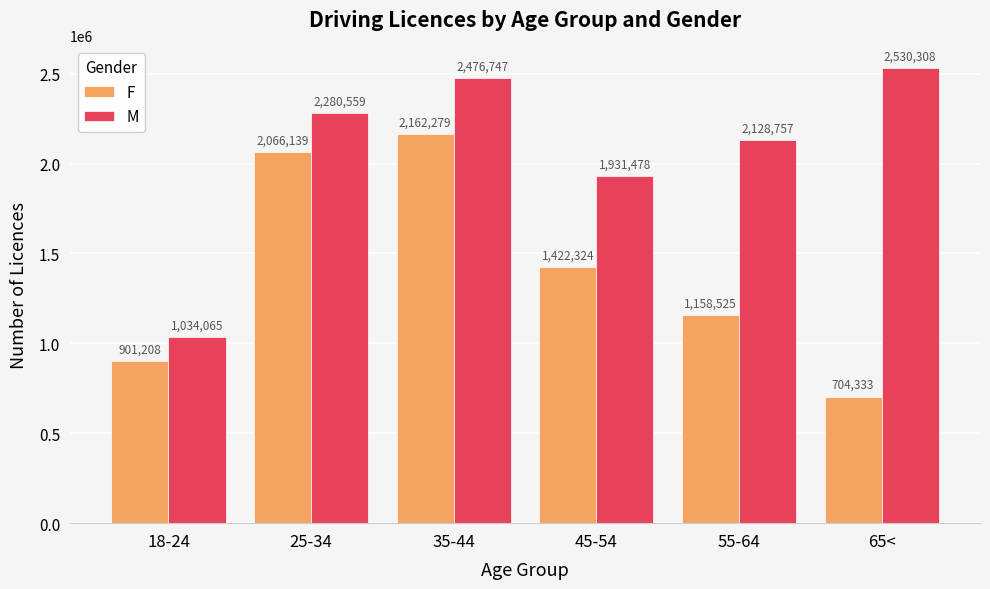

What is the average value of the F series?

1402468